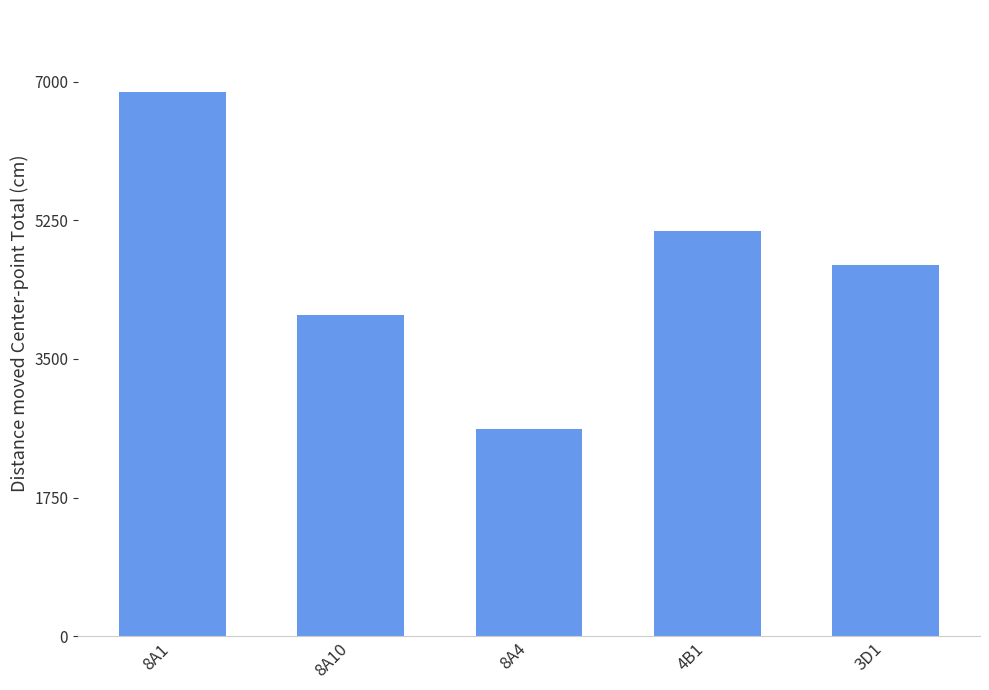

Reading left to right, extract all data points from this chart.

6875.3	4055.3	2612.4	5120.7	4690.6